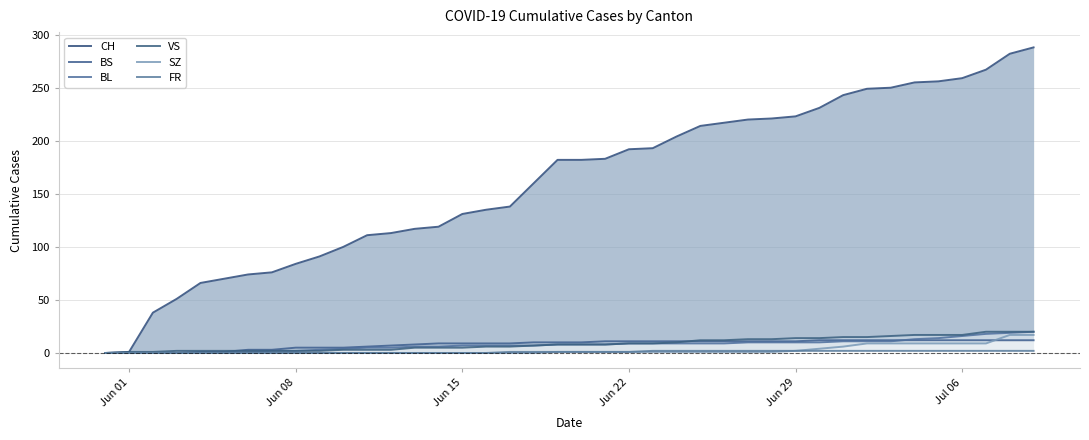

True or false: FR and SZ cross at least once.

False